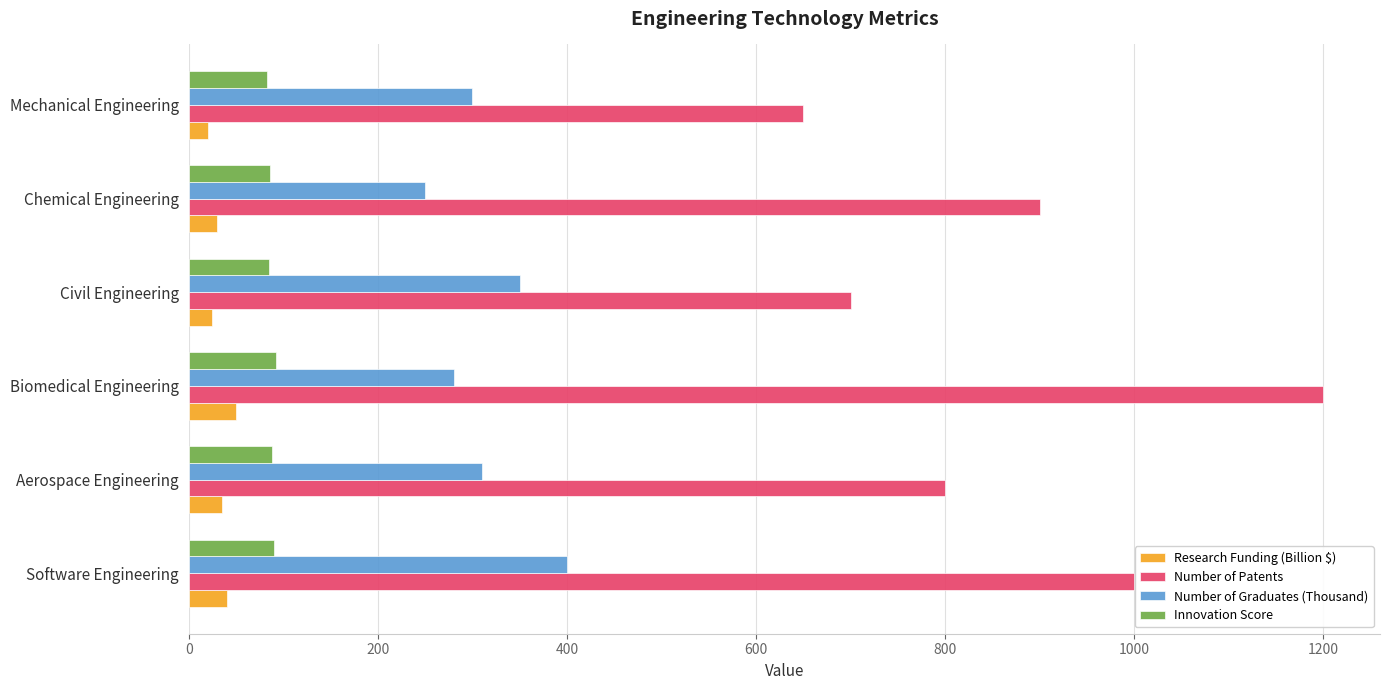

Rank the categories by Number of Patents value from highest to lowest.

Biomedical Engineering, Software Engineering, Chemical Engineering, Aerospace Engineering, Civil Engineering, Mechanical Engineering